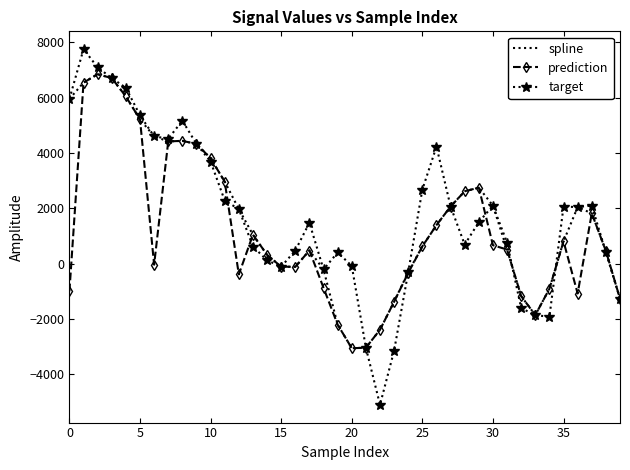

What are all the series names shown in the legend?

spline, prediction, target